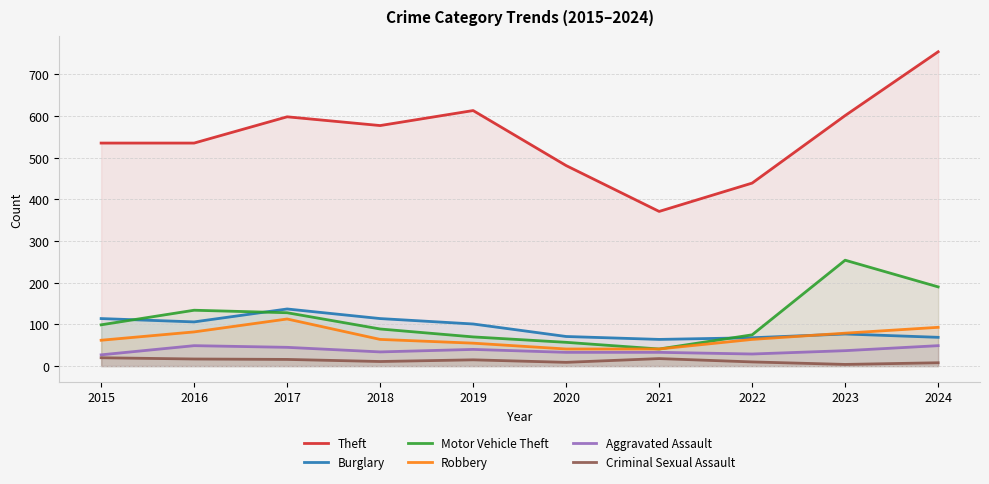

Reading right to left, transcribe all the data shown in this chart.

Theft: 2024=754	2023=601	2022=439	2021=371	2020=481	2019=613	2018=577	2017=598	2016=535	2015=535
Burglary: 2024=69	2023=77	2022=68	2021=64	2020=71	2019=101	2018=114	2017=137	2016=106	2015=114
Motor Vehicle Theft: 2024=190	2023=254	2022=75	2021=41	2020=57	2019=70	2018=89	2017=128	2016=134	2015=99
Robbery: 2024=93	2023=79	2022=64	2021=41	2020=41	2019=55	2018=64	2017=113	2016=82	2015=62
Aggravated Assault: 2024=49	2023=37	2022=29	2021=33	2020=33	2019=40	2018=34	2017=45	2016=49	2015=27
Criminal Sexual Assault: 2024=8	2023=4	2022=10	2021=18	2020=9	2019=15	2018=11	2017=16	2016=17	2015=20